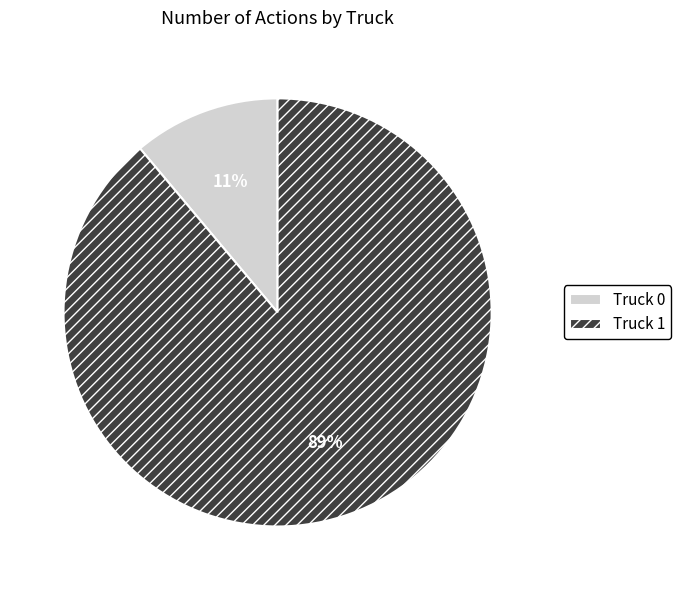

Does Truck 0 represent more than half of the total?

No